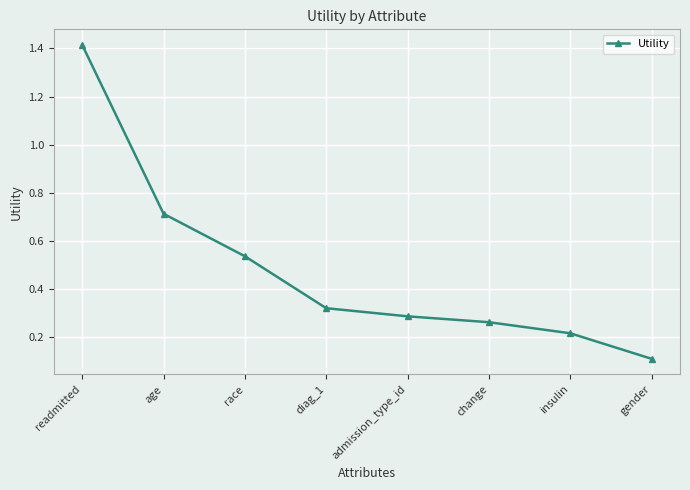

The chart shows a value of 0.1 at change. True or false?

False